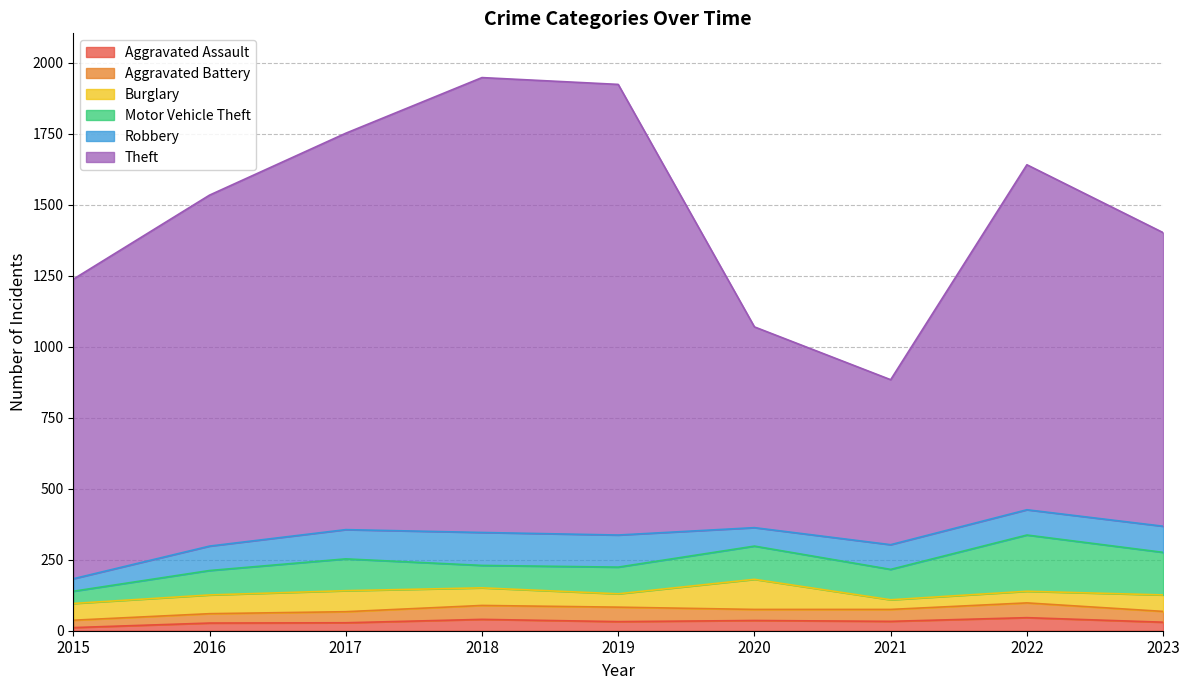

How many data points in Aggravated Battery are less than 39?

3